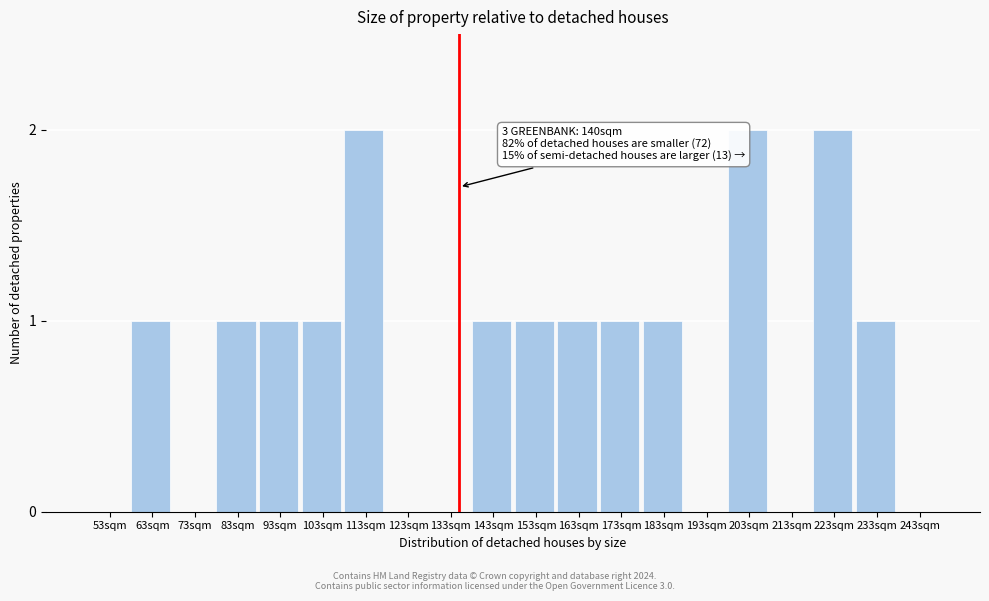

Reading right to left, list all the values displayed in this chart.

243sqm=0	233sqm=1	223sqm=2	213sqm=0	203sqm=2	193sqm=0	183sqm=1	173sqm=1	163sqm=1	153sqm=1	143sqm=1	133sqm=0	123sqm=0	113sqm=2	103sqm=1	93sqm=1	83sqm=1	73sqm=0	63sqm=1	53sqm=0